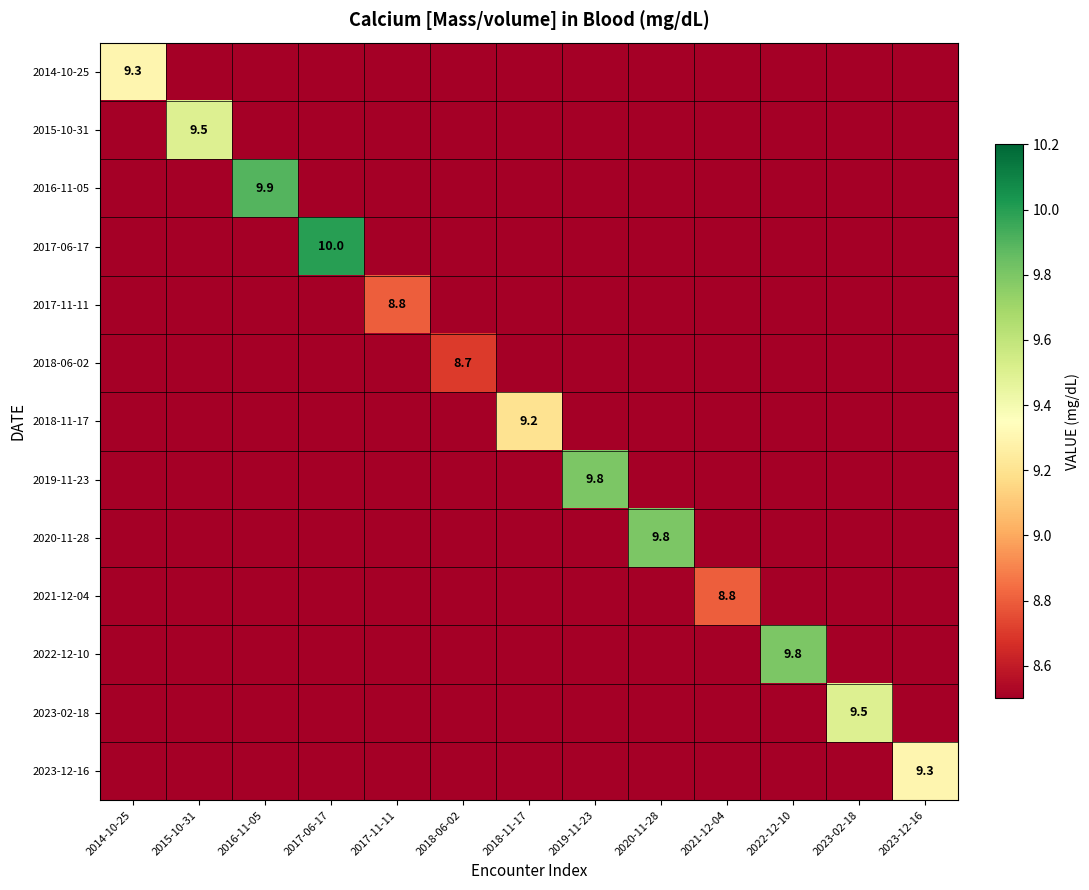

True or false: 2016-11-05 has a value of 9.9 at 2016-11-05.

True